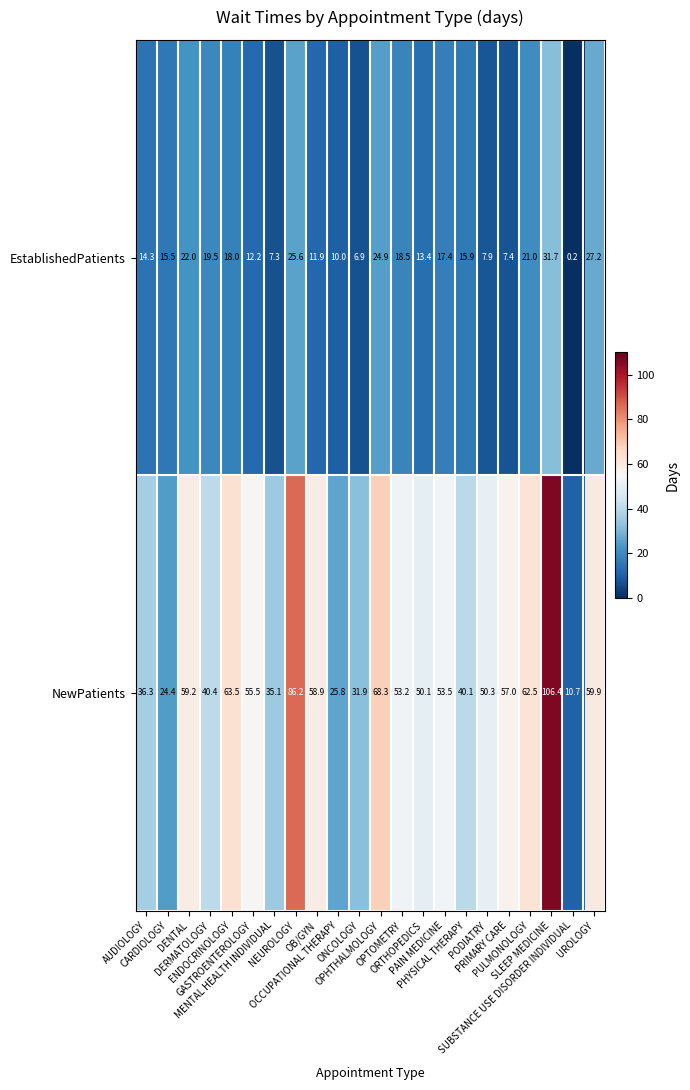

How many distinct data groups are displayed?

2